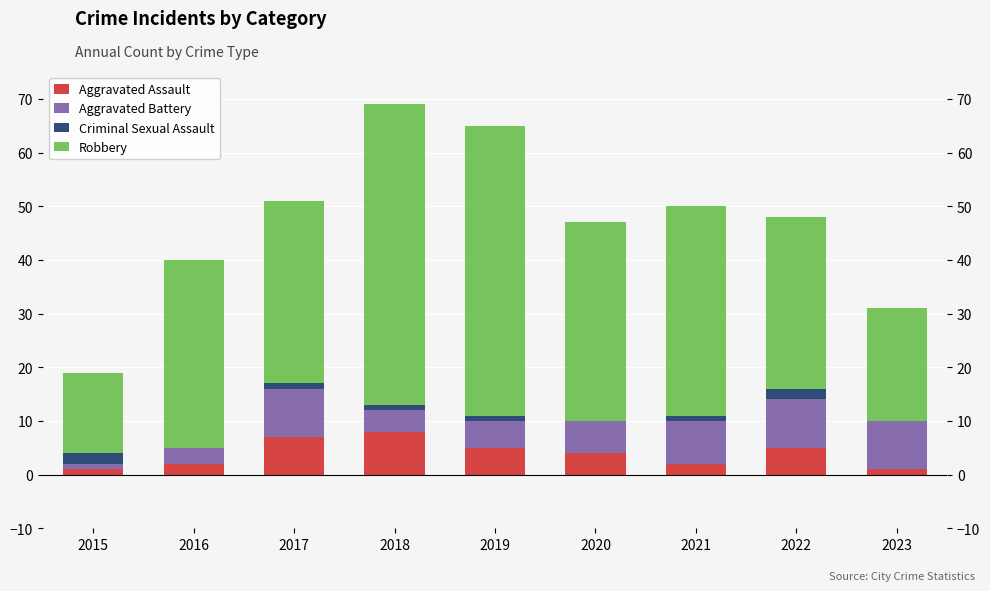

Is it true that Criminal Sexual Assault equals 1 at 2016?

False